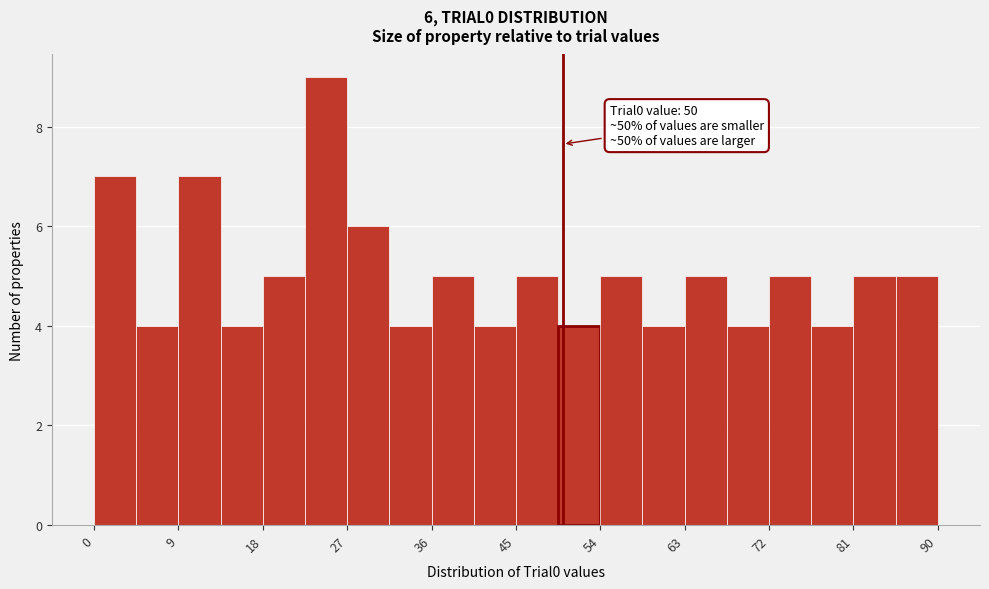

Which range on the x-axis has the tallest bar?

22.5 to 27.0